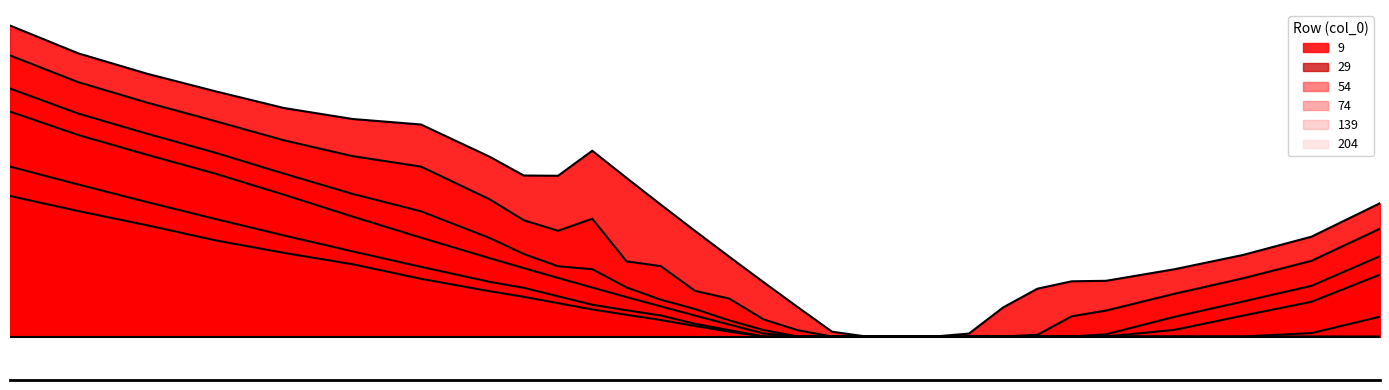

How many lines are shown in the chart?

6